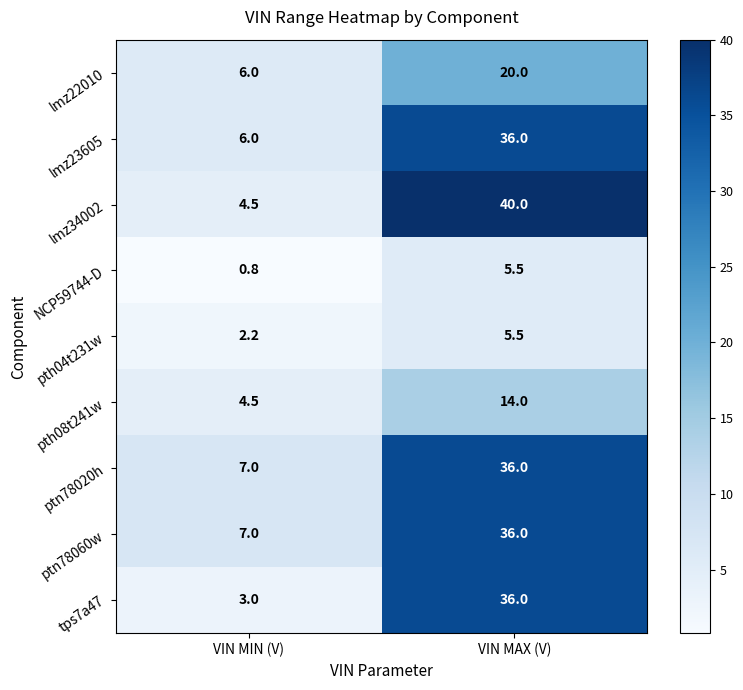

Count the number of data series in this chart.

9